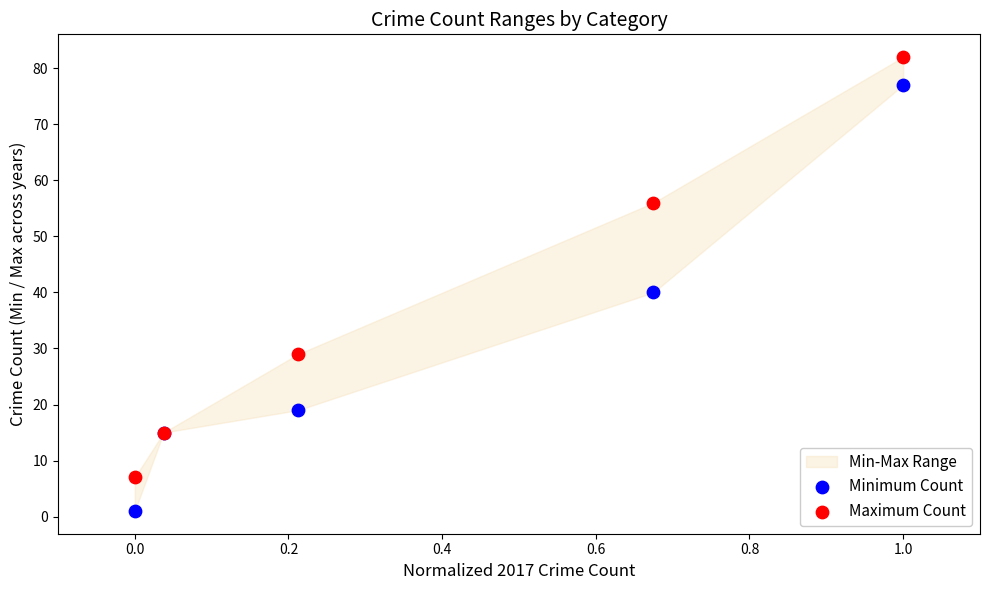

Which series contains the lowest Y value?

Minimum Count